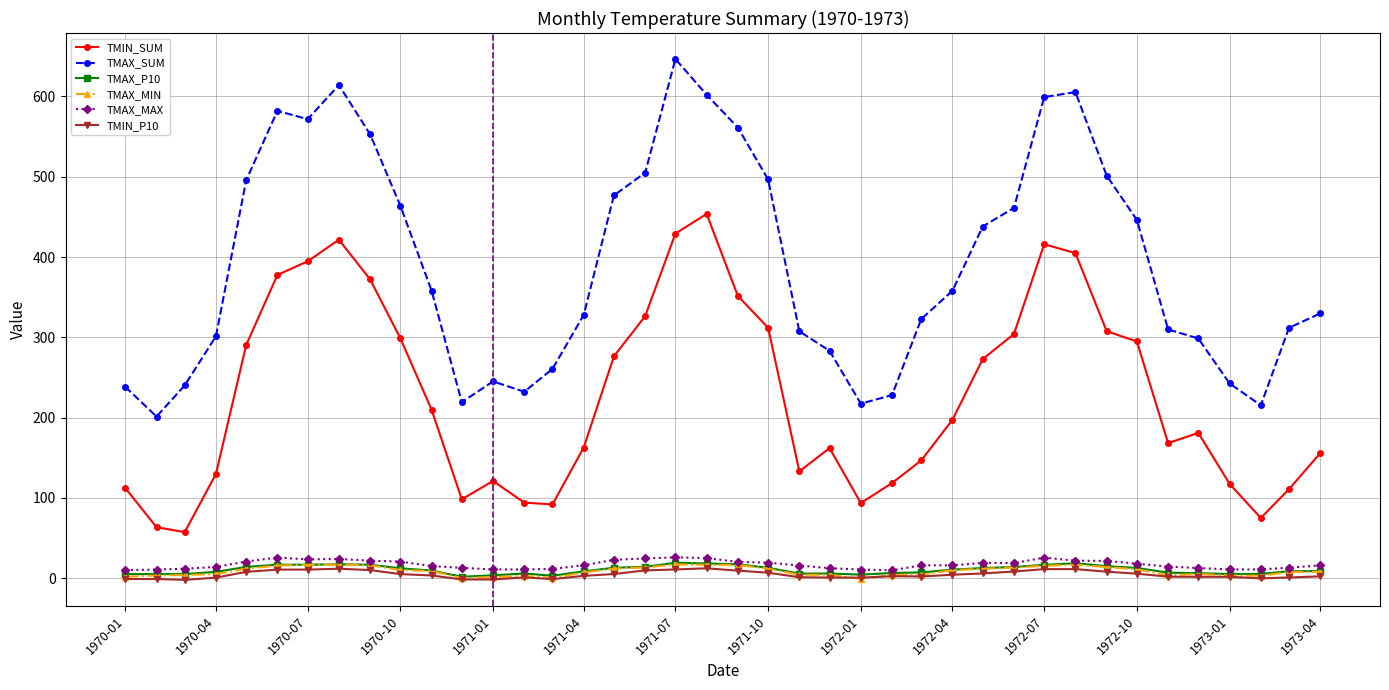

List the series in order of their peak value, lowest first.

TMIN_P10, TMAX_MIN, TMAX_P10, TMAX_MAX, TMIN_SUM, TMAX_SUM